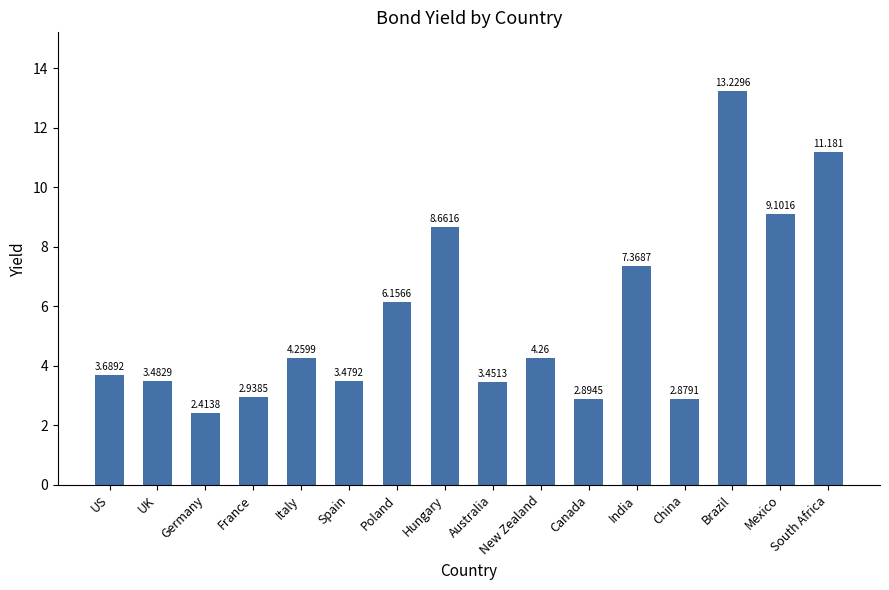

Rank the categories by value from highest to lowest.

Brazil, South Africa, Mexico, Hungary, India, Poland, New Zealand, Italy, US, UK, Spain, Australia, France, Canada, China, Germany